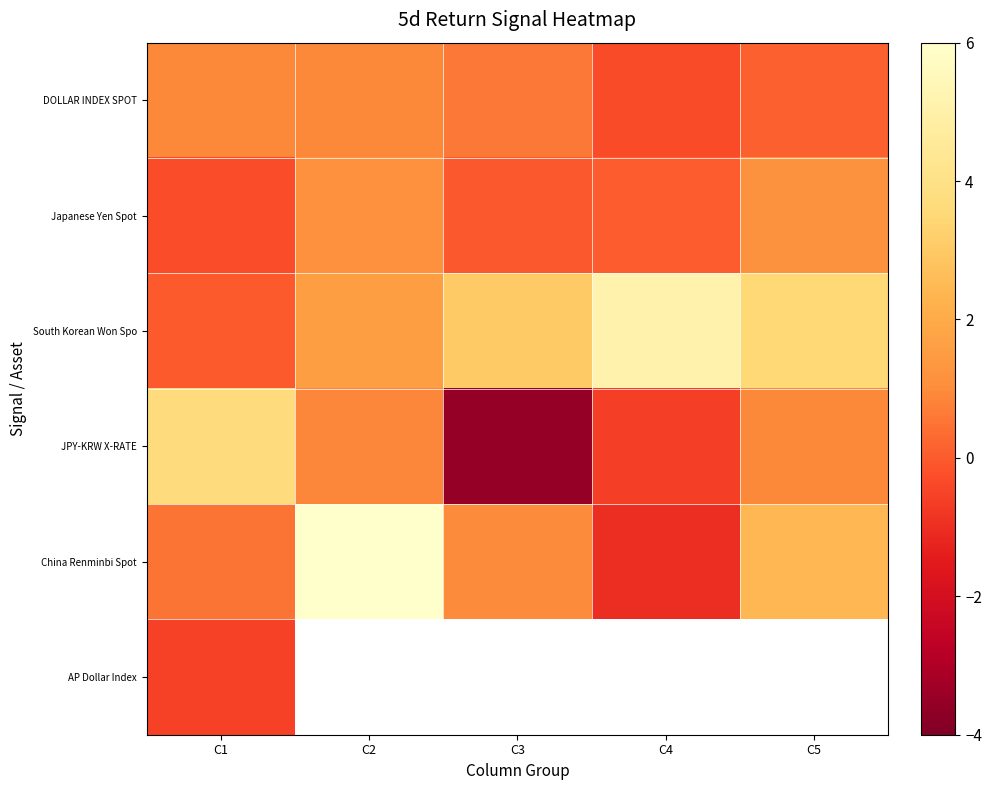

Between C3 and C4, which series saw the biggest shift?

JPY-KRW X-RATE